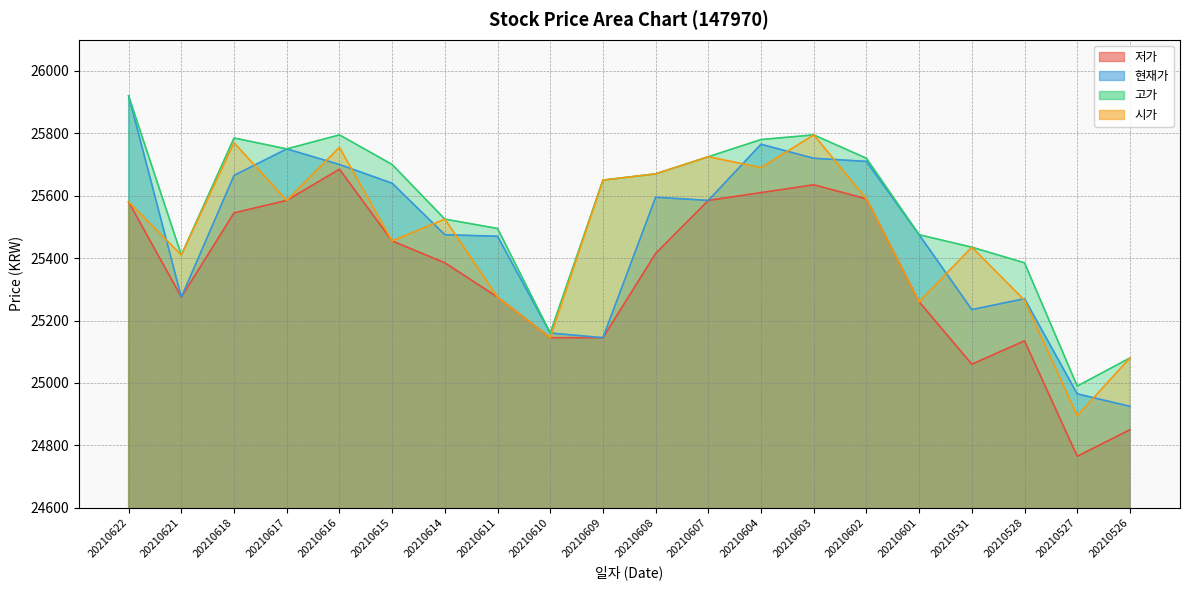

Which category has the highest value in the 현재가 series?

20210622